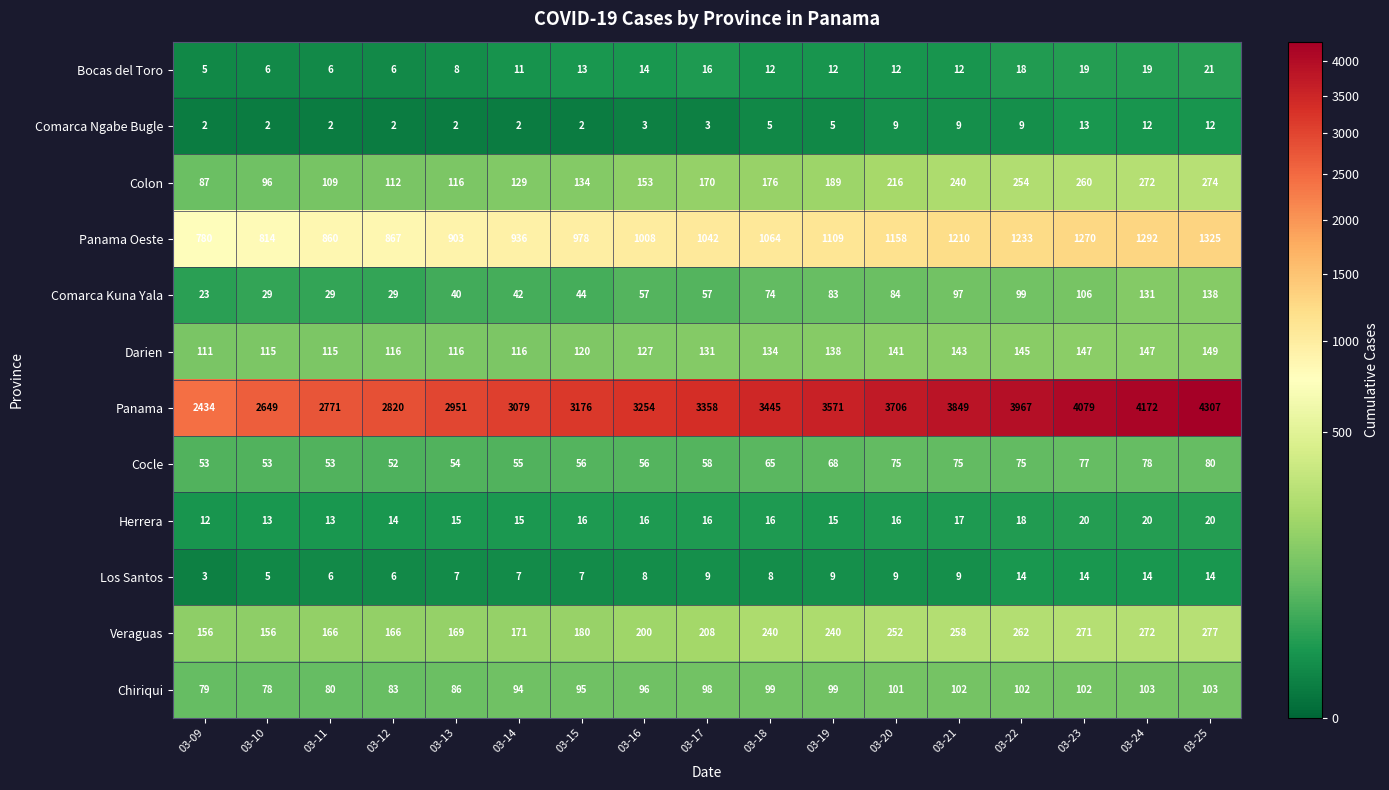

True or false: Panama has a value of 4102 at 03-12.

False